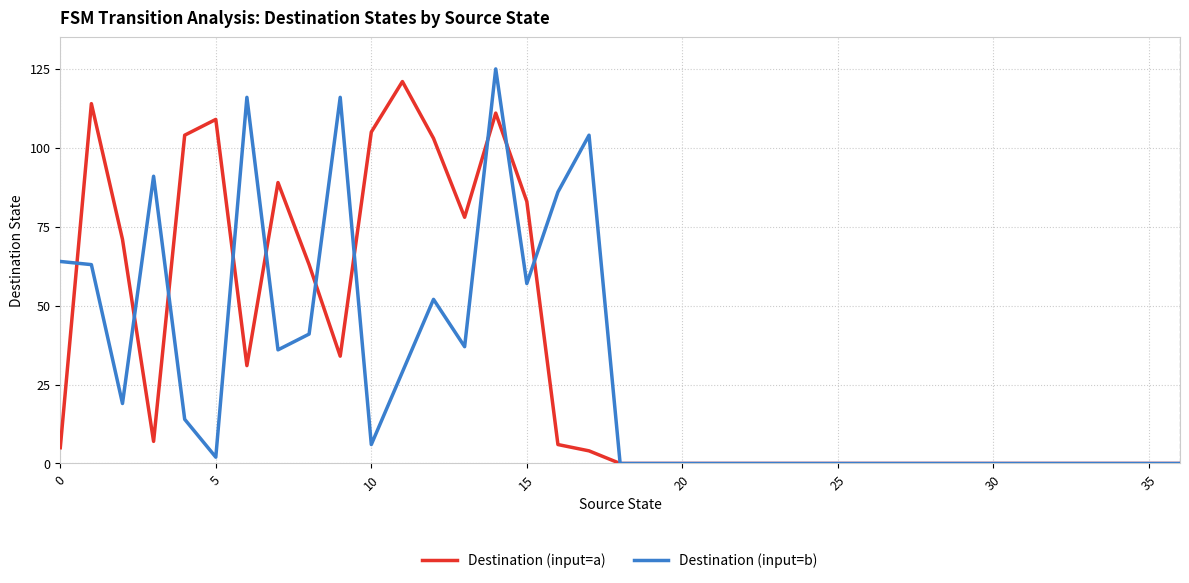

Rank the series by their average value, from highest to lowest.

Destination (input=a), Destination (input=b)